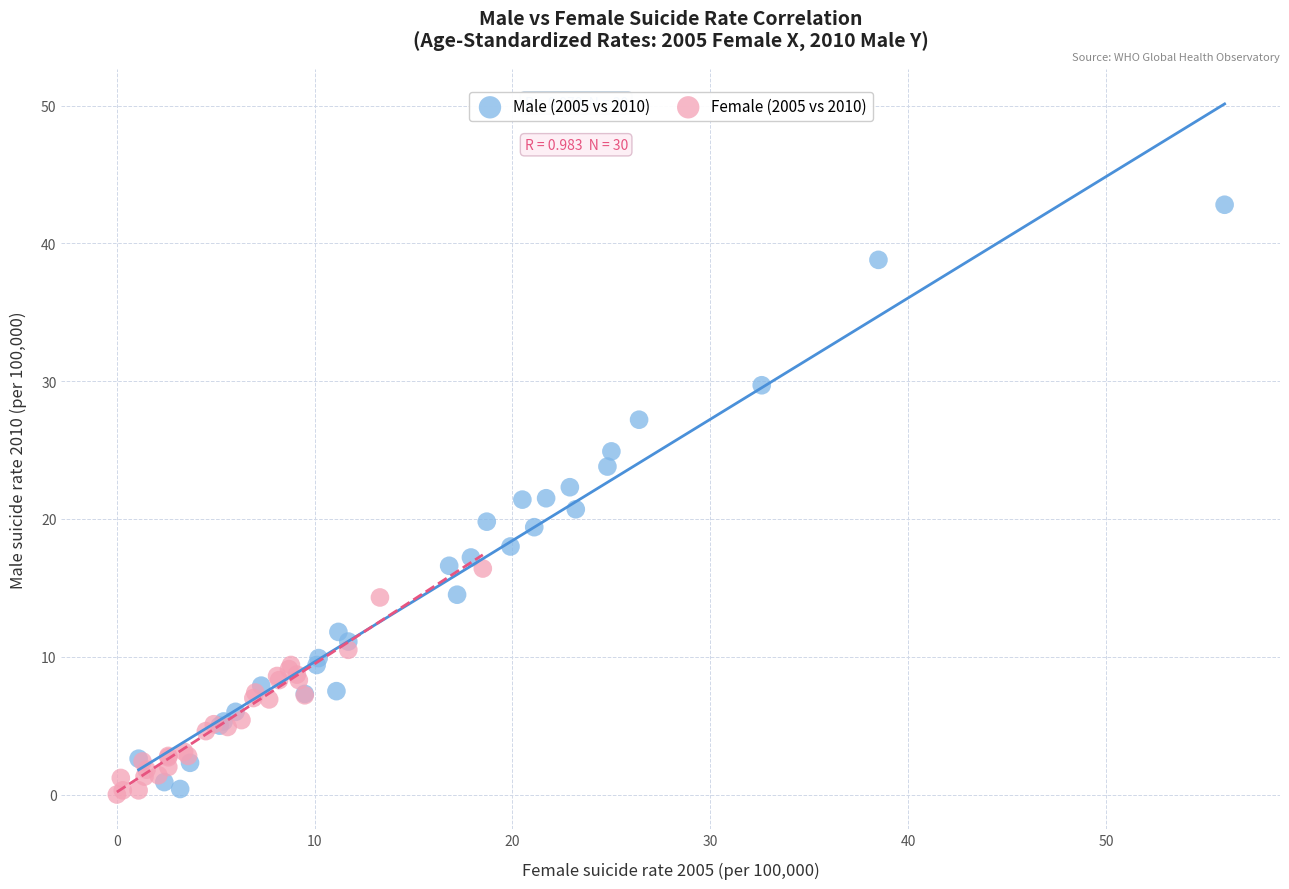

Which series contains the highest Y value?

Male (2005 vs 2010)